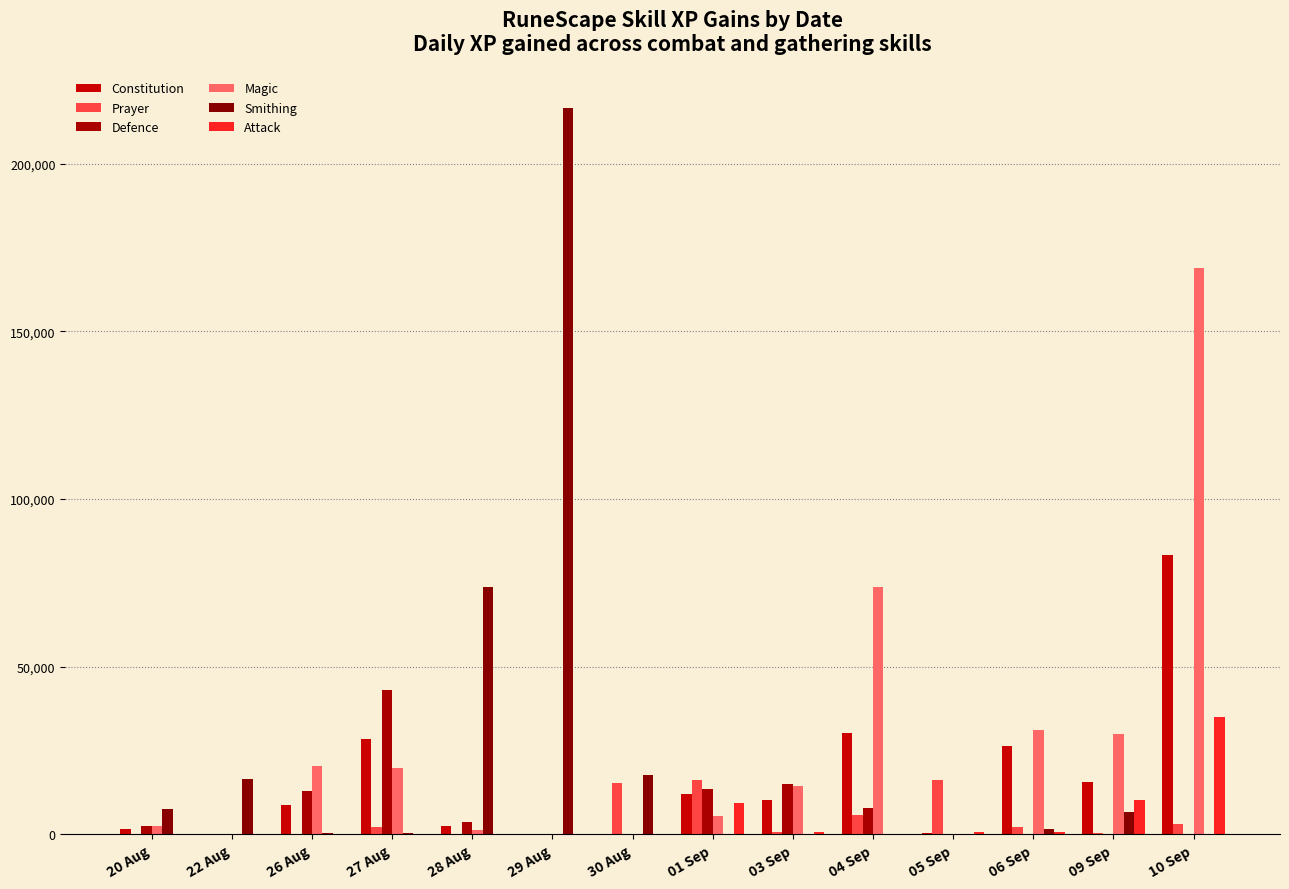

What is the difference between the Prayer values at 06 Sep and 10 Sep?

998